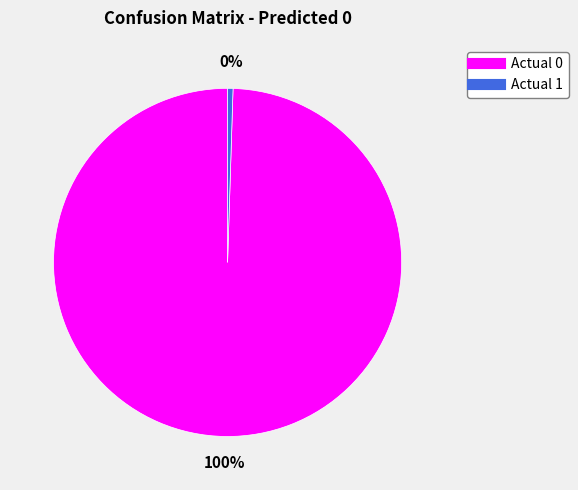

To the nearest percent, what is the average slice percentage?

50%